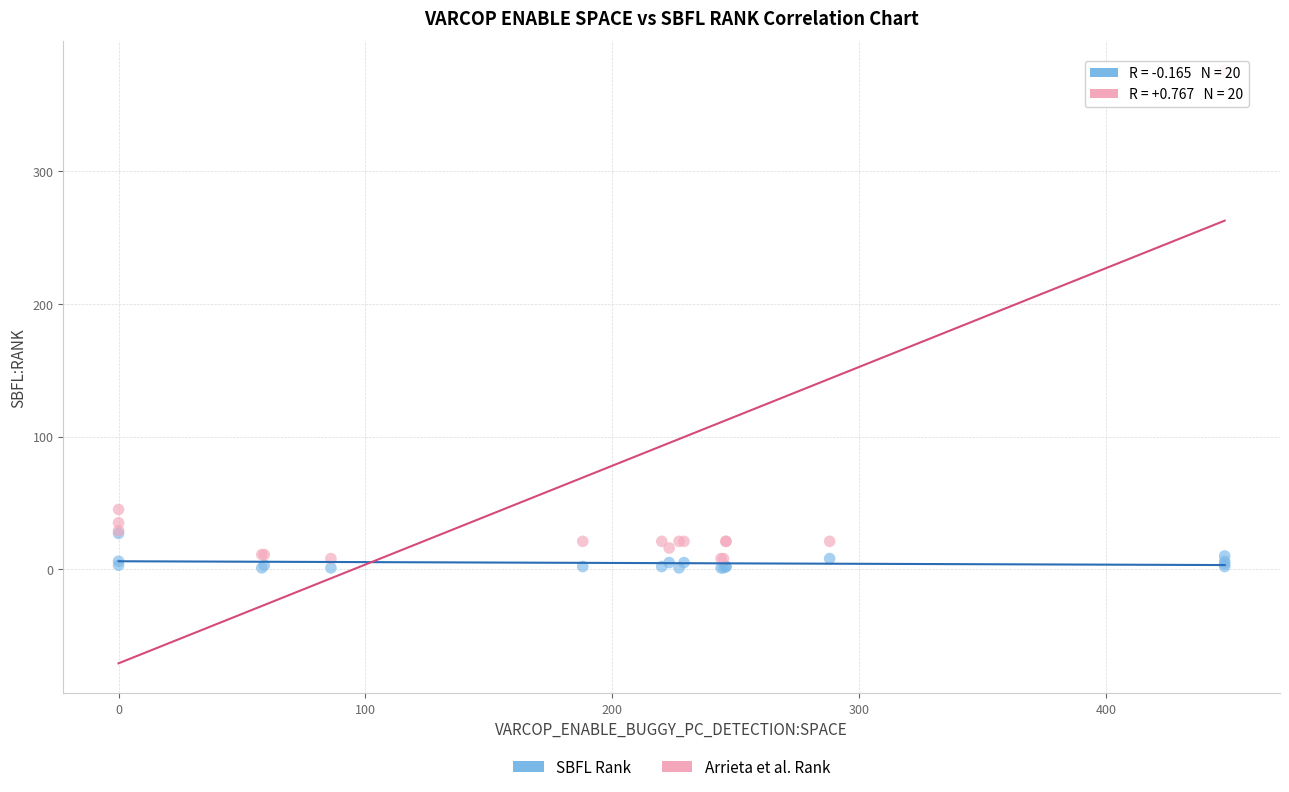

Across all series, what Y value is closest to 188?

45